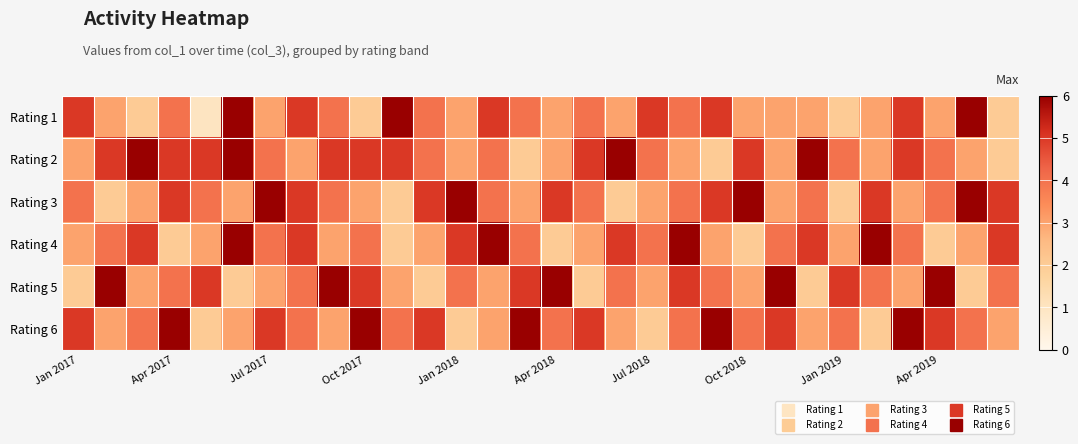

Reading right to left, transcribe all the data shown in this chart.

Rating 1: 2	6	3	5	3	2	3	3	3	5	4	5	3	4	3	4	5	3	4	6	2	4	5	3	6	1	4	2	3	5
Rating 2: 2	3	4	5	3	4	6	3	5	2	3	4	6	5	3	2	4	3	4	5	5	5	3	4	6	5	5	6	5	3
Rating 3: 5	6	4	3	5	2	4	3	6	5	4	3	2	4	5	3	4	6	5	2	3	4	5	6	3	4	5	3	2	4
Rating 4: 5	3	2	4	6	3	5	4	2	3	6	4	5	3	2	4	6	5	3	2	4	3	5	4	6	3	2	5	4	3
Rating 5: 4	2	6	3	4	5	2	6	3	4	5	3	4	2	6	5	3	4	2	3	5	6	4	3	2	5	4	3	6	2
Rating 6: 3	4	5	6	2	4	3	5	4	6	4	2	3	5	4	6	3	2	5	4	6	3	4	5	3	2	6	4	3	5